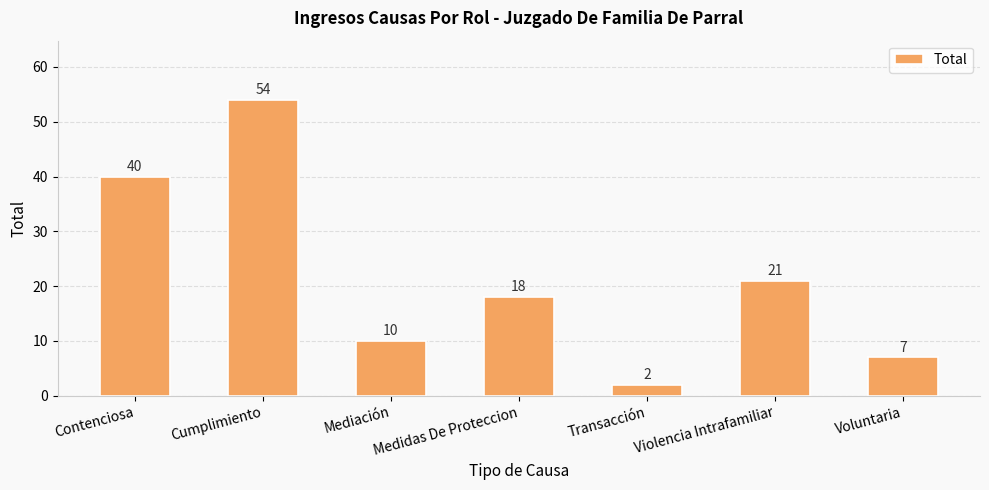

Rank the categories by value from lowest to highest.

Transacción, Voluntaria, Mediación, Medidas De Proteccion, Violencia Intrafamiliar, Contenciosa, Cumplimiento